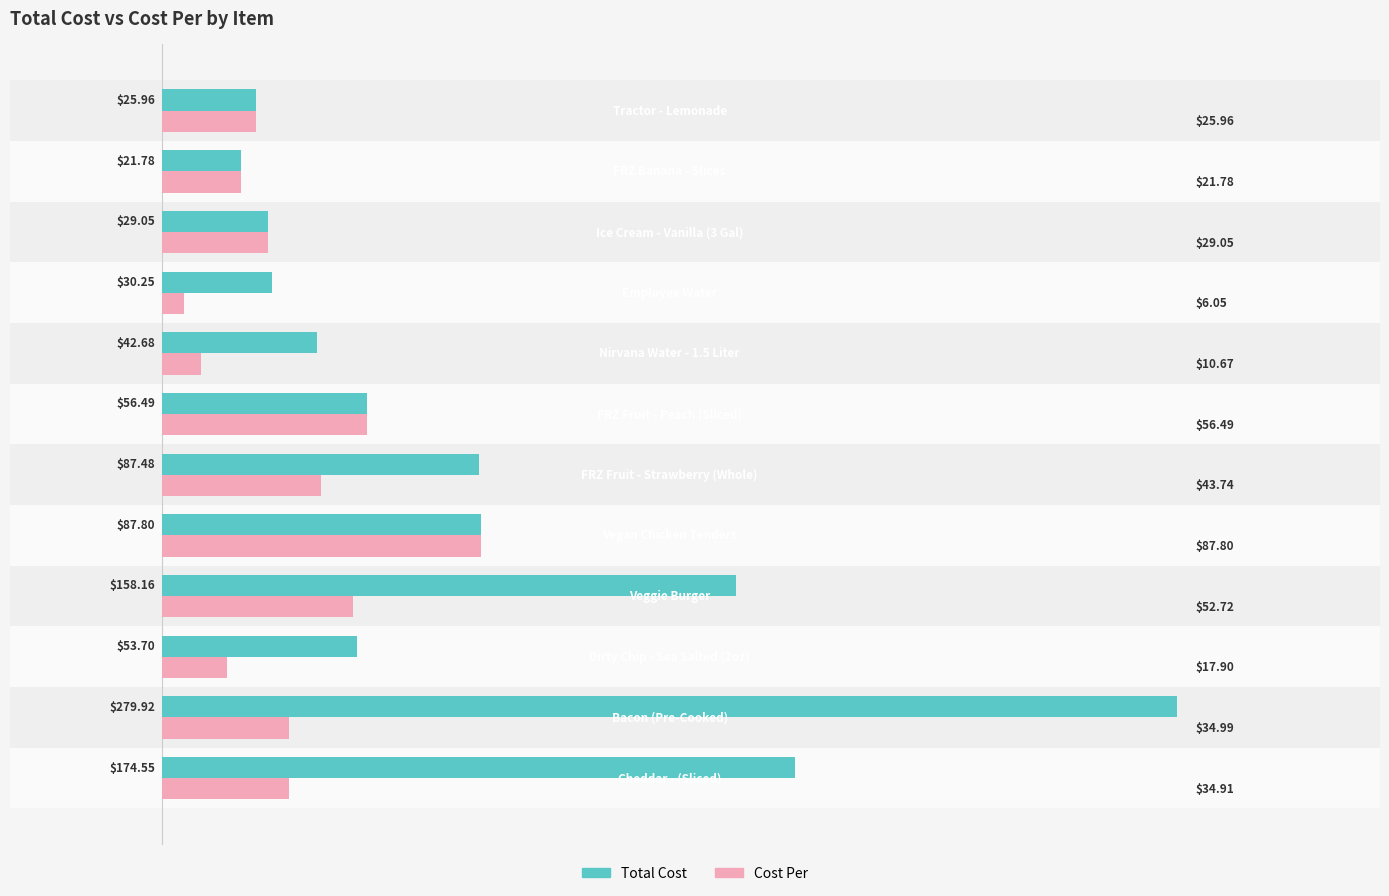

Which series has the widest spread of values?

Total Cost